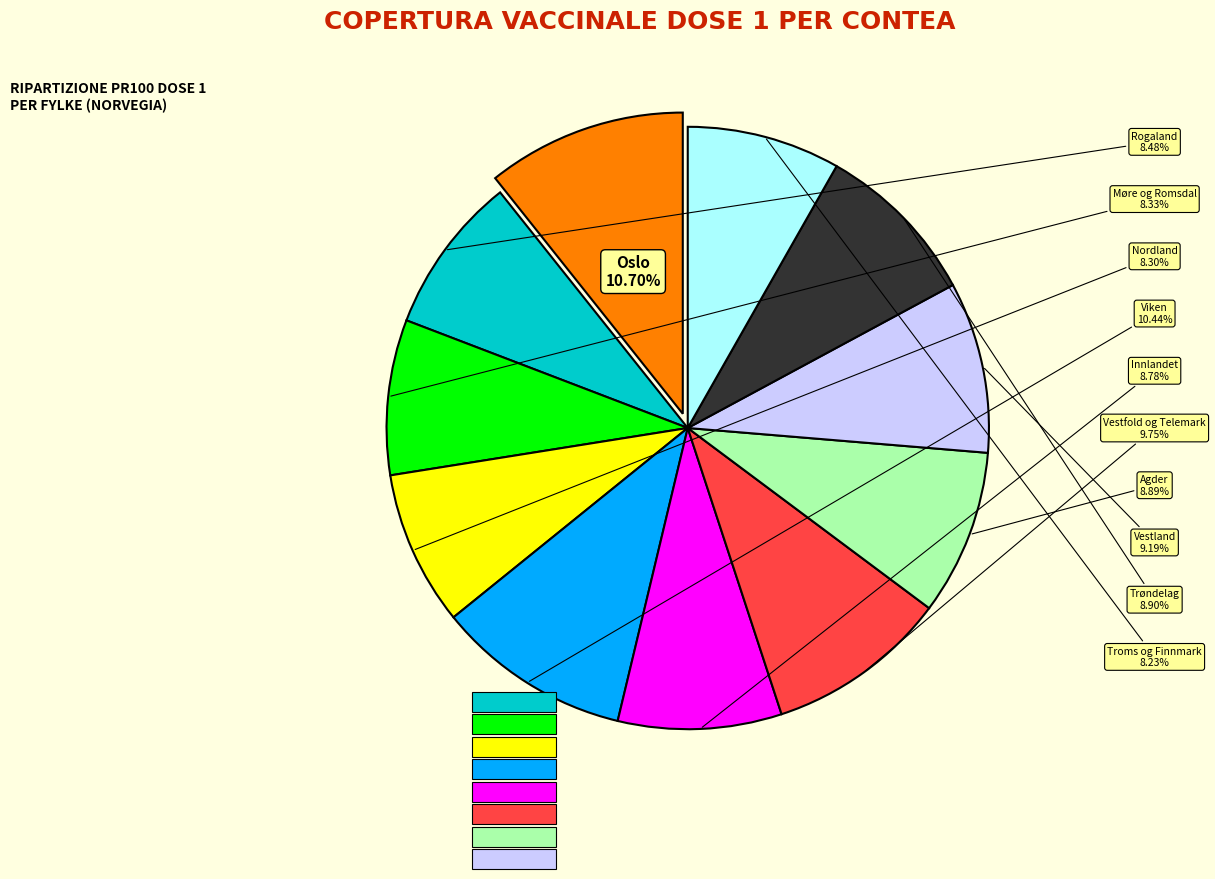

To the nearest percent, what portion does Oslo represent?

11%